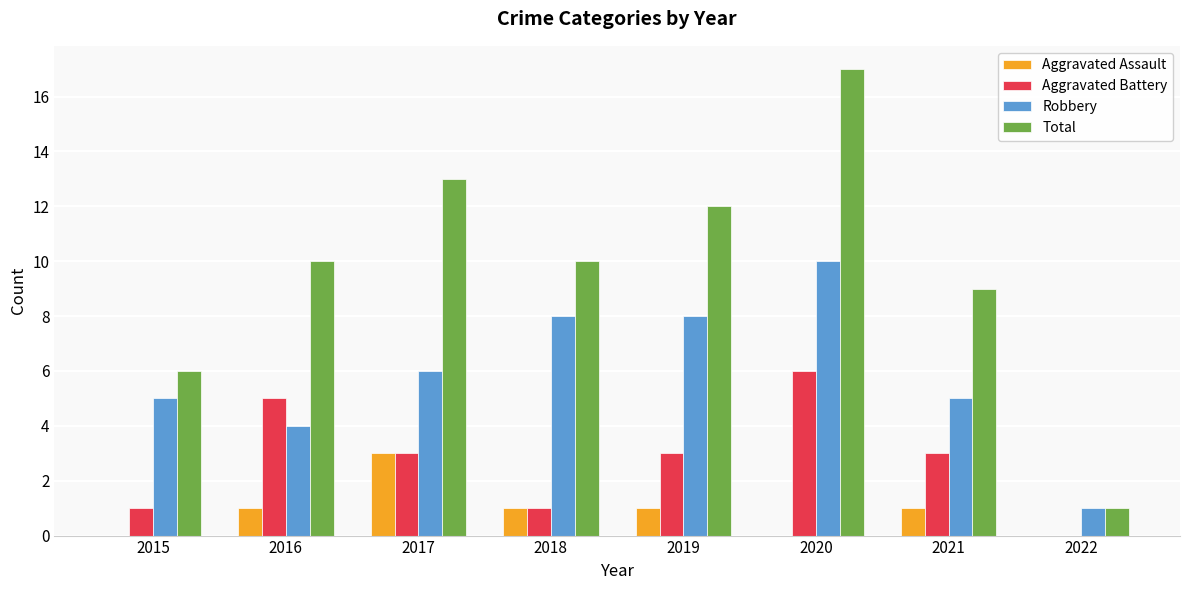

Is the value of Robbery at 2018 greater than the value of Aggravated Assault at 2017?

Yes